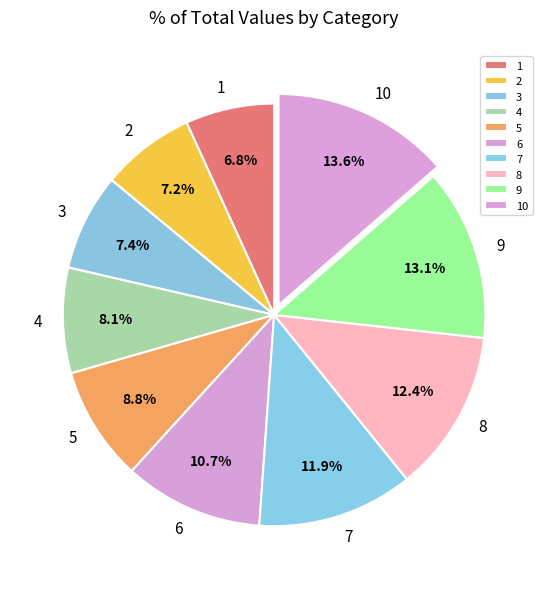

Count the number of slices in the pie.

10